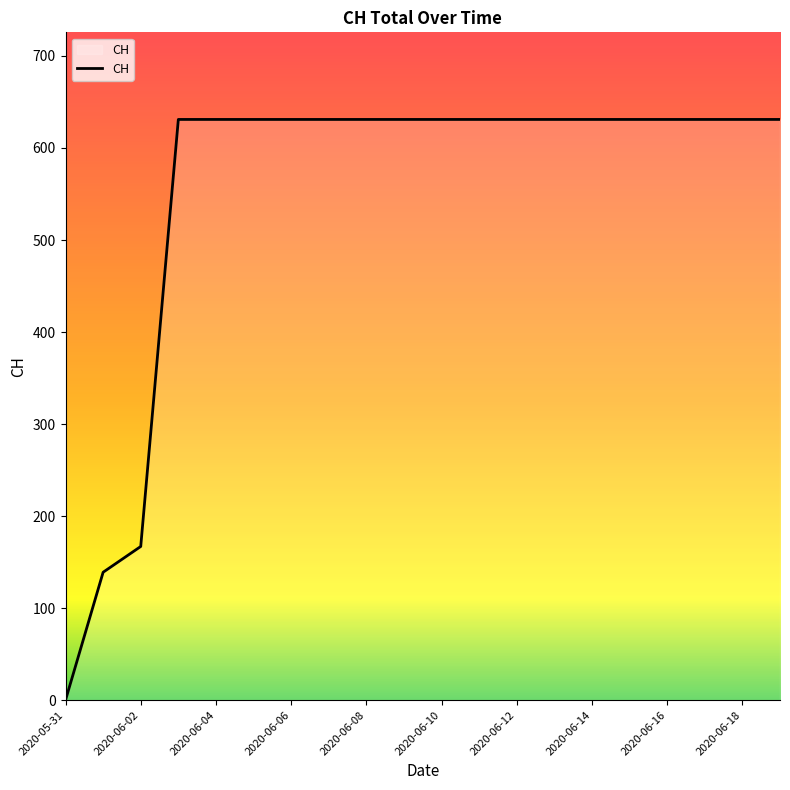

What is the difference between the second highest and second lowest values?

492